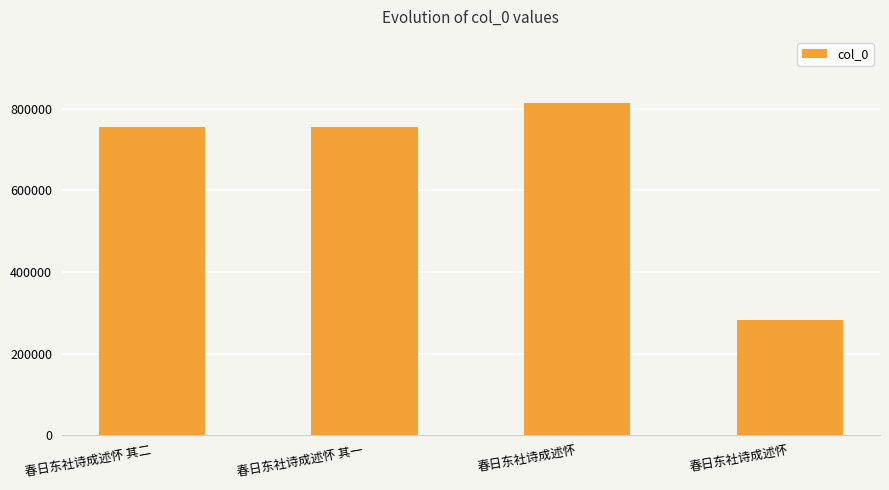

What is the difference between the maximum and minimum values?

529805